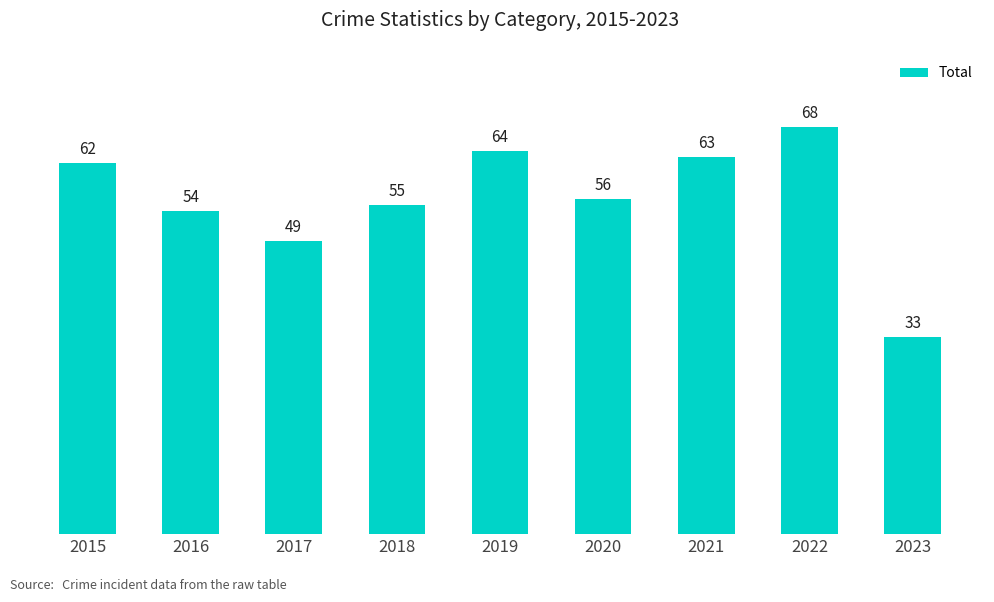

Rank the categories by value from lowest to highest.

2023, 2017, 2016, 2018, 2020, 2015, 2021, 2019, 2022